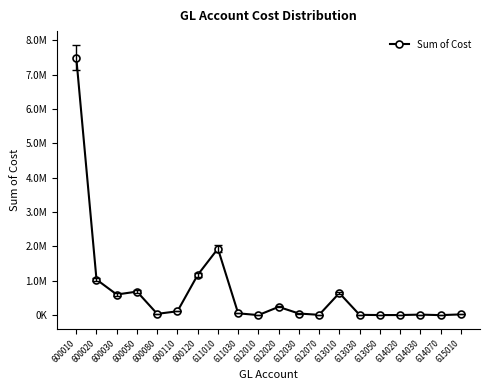

Does the chart have visible grid lines?

No